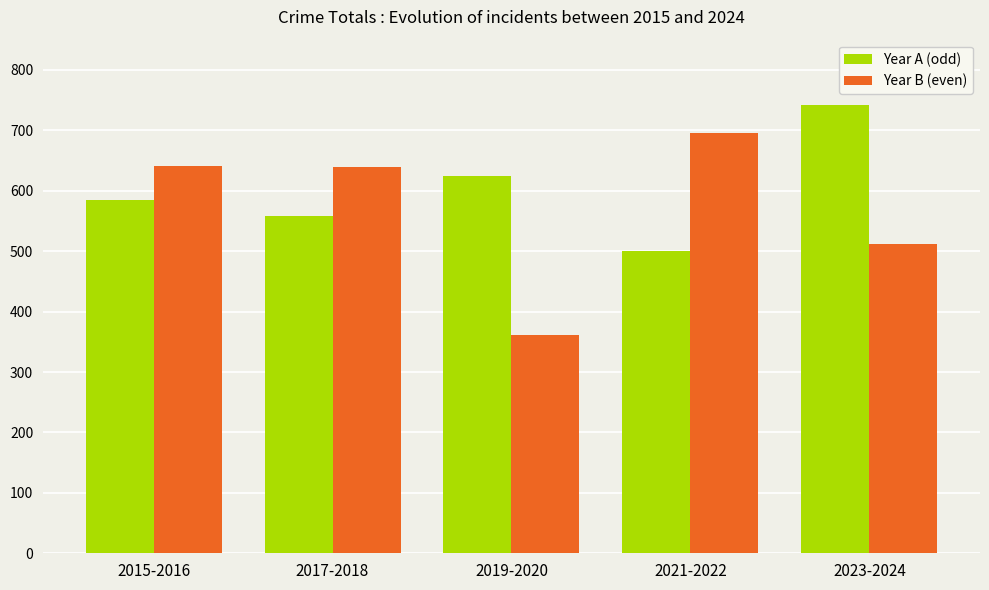

What is the total value across all series at 2021-2022?

1196